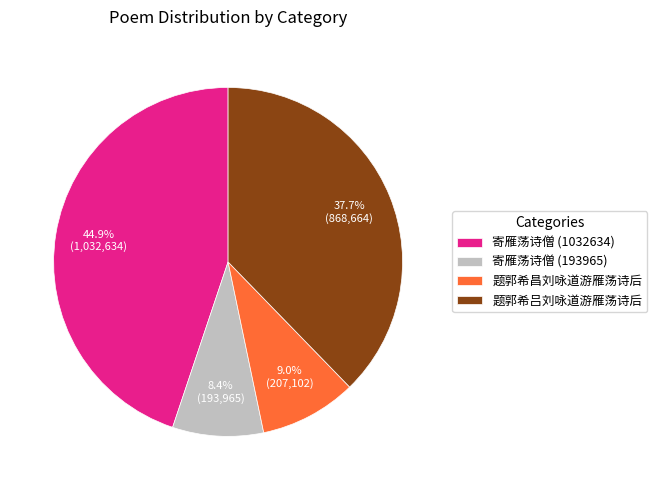

What is the total percentage of 寄雁荡诗僧 (193965) and 题郭希昌刘咏道游雁荡诗后?

17.4%